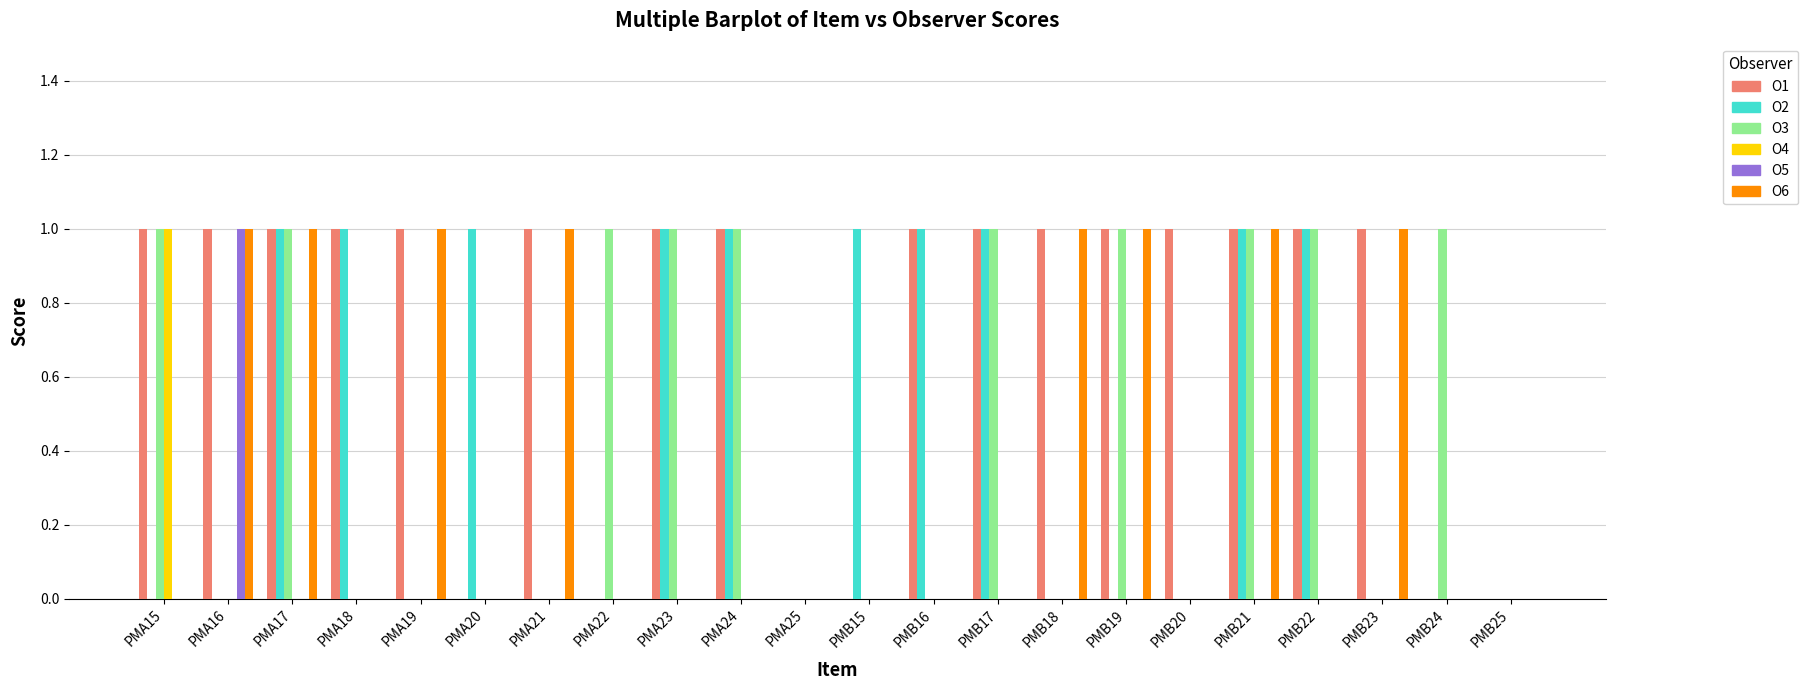

Count the number of categories in the chart.

22